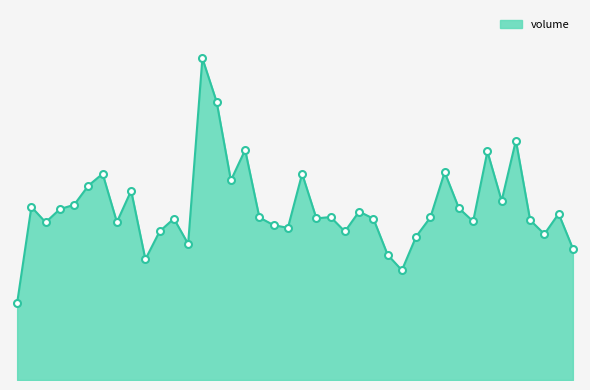

Does the chart display data point markers on the line(s)?

No